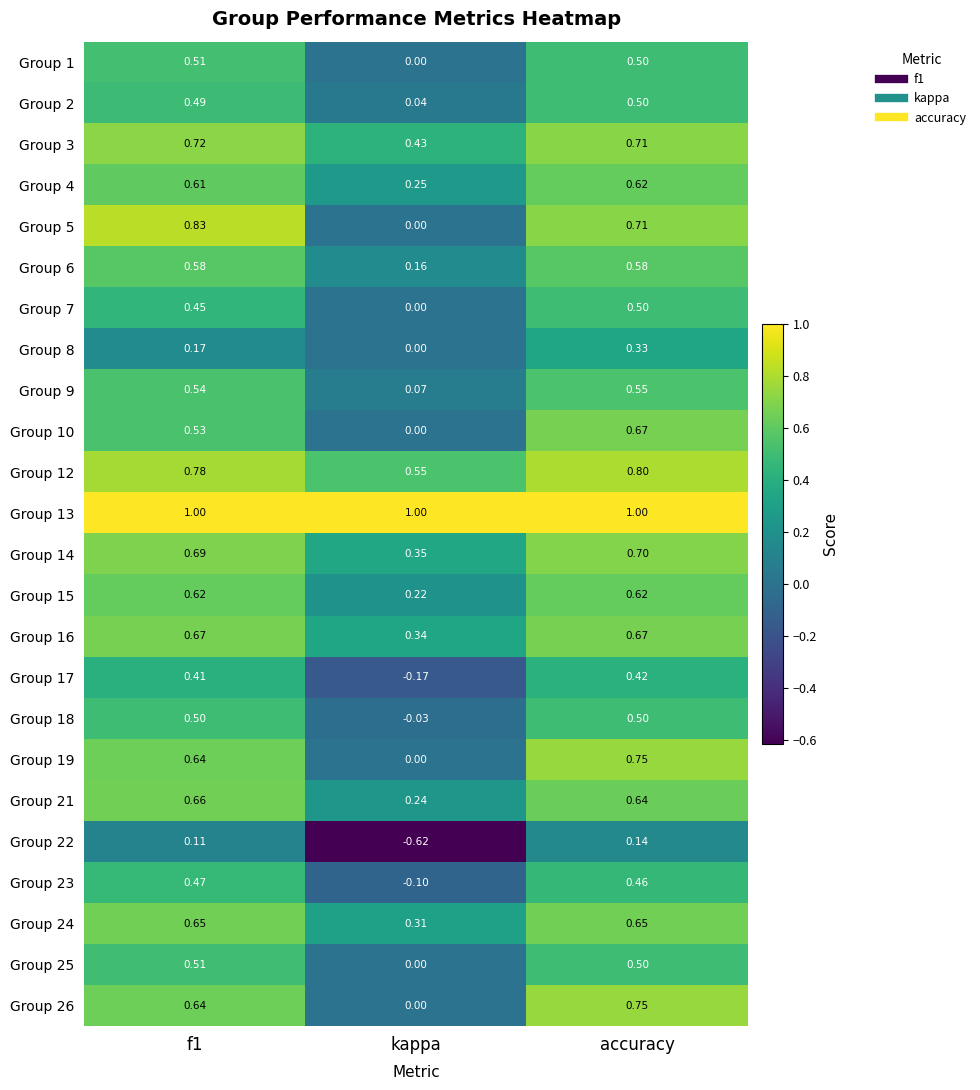

Is the value of Group 3 at accuracy greater than the value of Group 21 at accuracy?

Yes